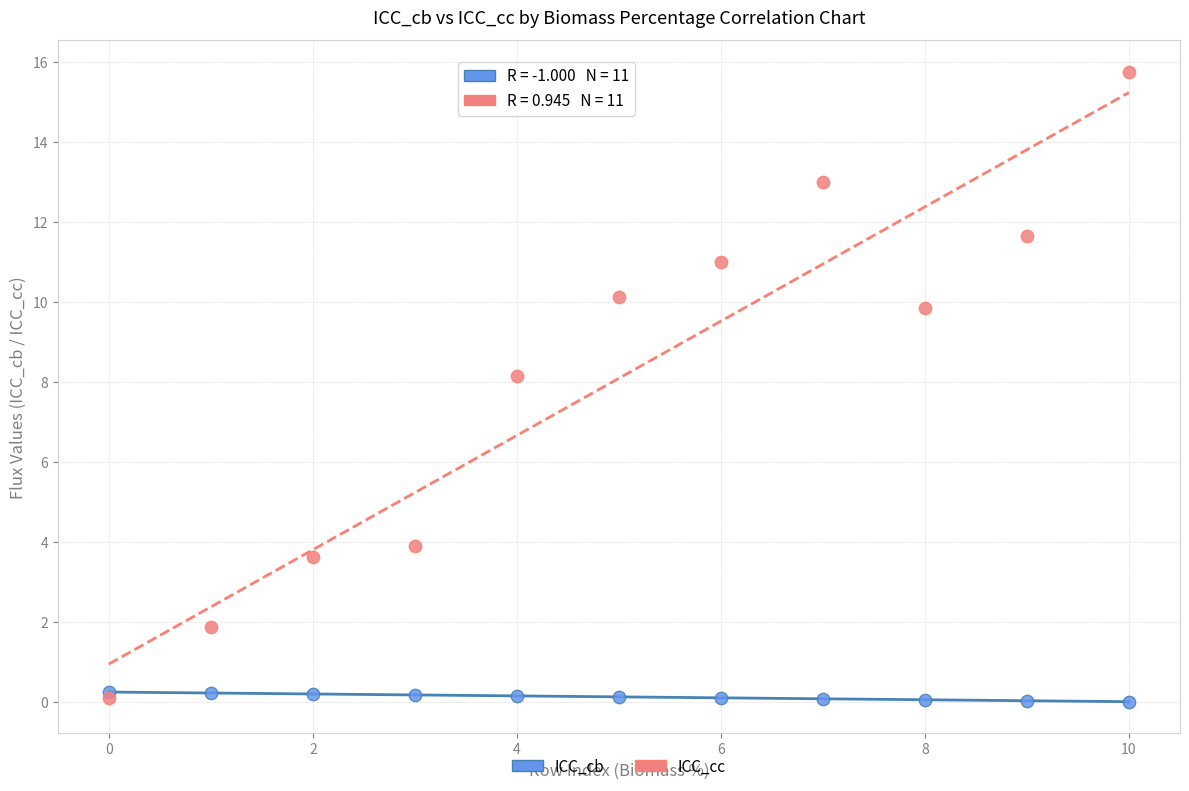

In the ICC_cc series, what Y value is closest to 7?

8.2